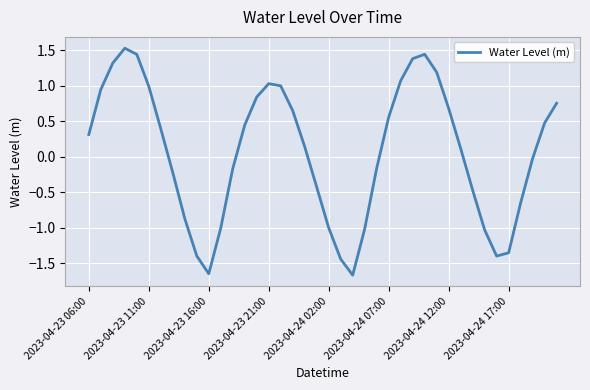

What is the smallest value displayed?

-1.7